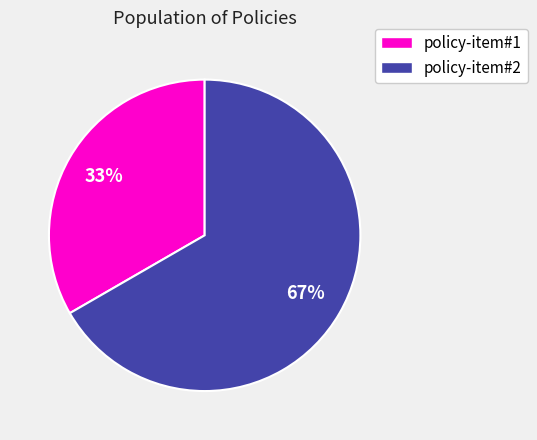

To the nearest percent, what is the combined percentage of policy-item#1 and policy-item#2?

100%